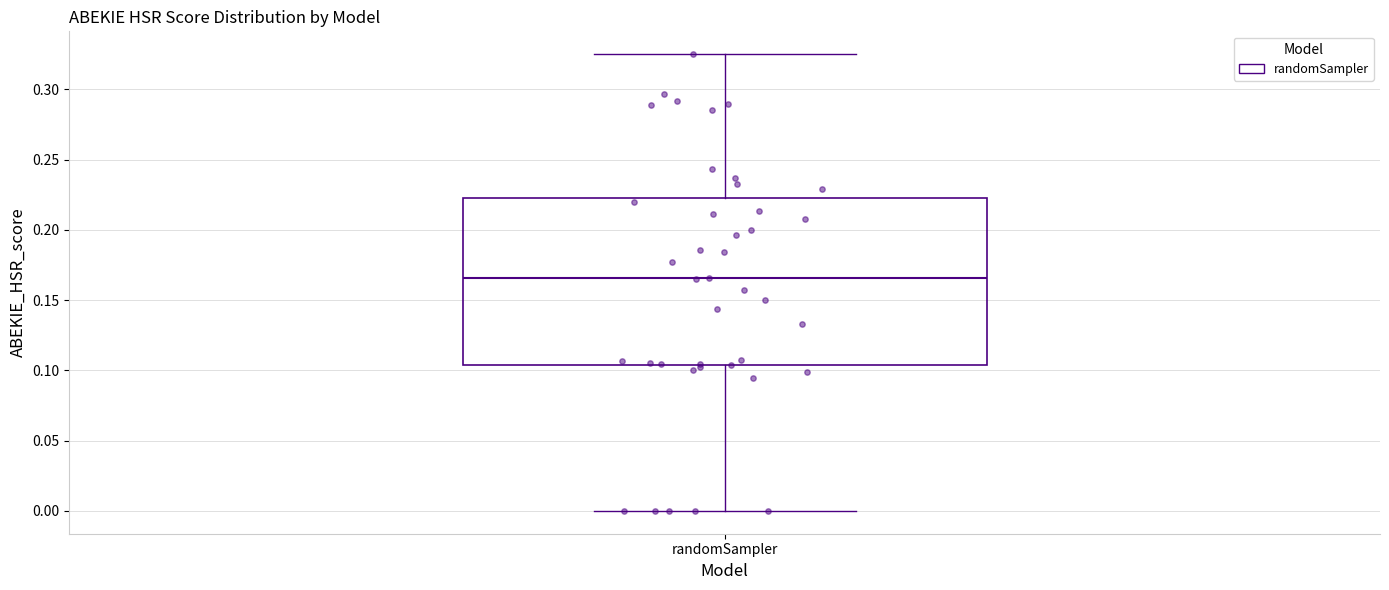

Where does the median line of the box for randomSampler sit on the y-axis? The values are not printed on the chart, so give them approximately, as read against the axis.

0.165